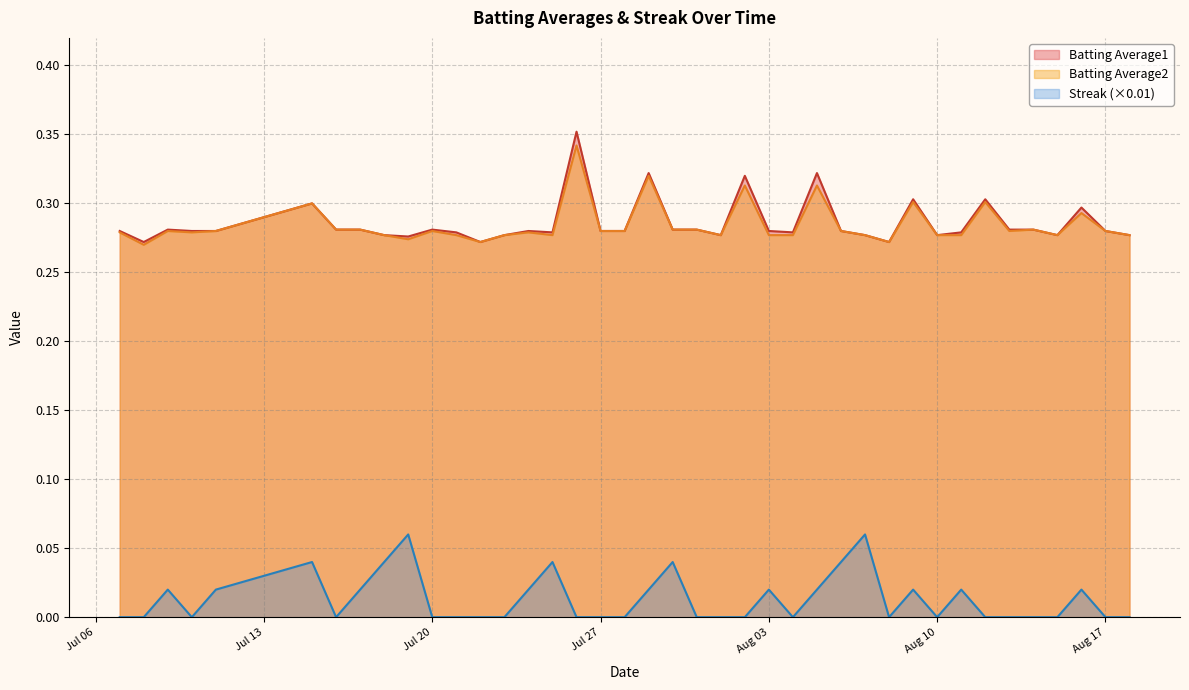

What is the difference between the maximum and minimum values in the Batting Average2 series?

0.1